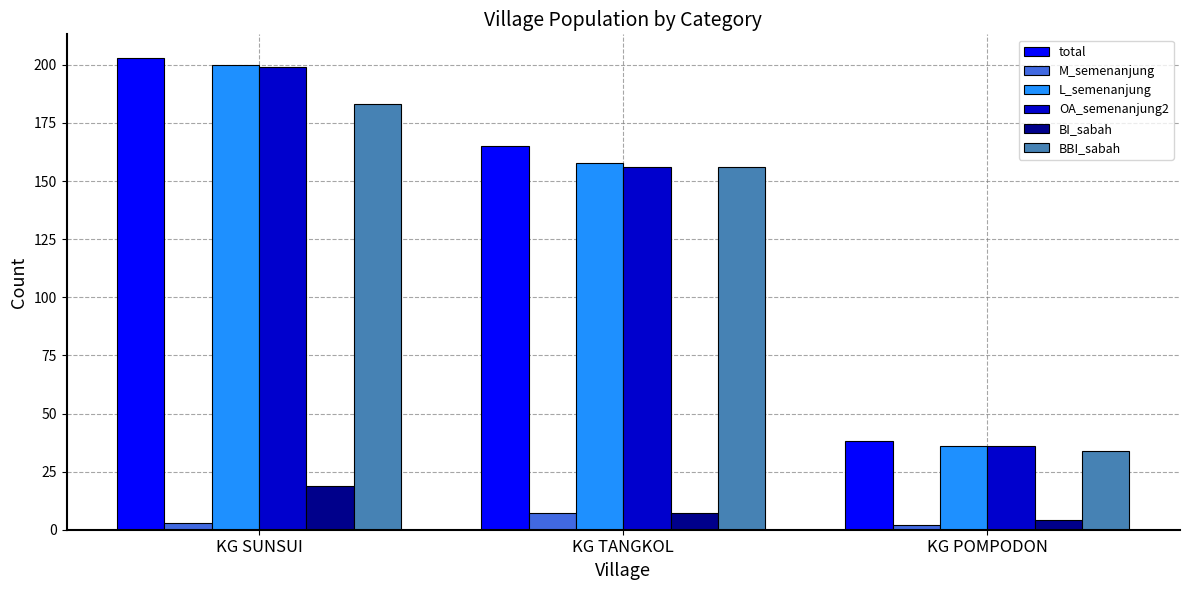

What are all the series names shown in the legend?

total, M_semenanjung, L_semenanjung, OA_semenanjung2, BI_sabah, BBI_sabah